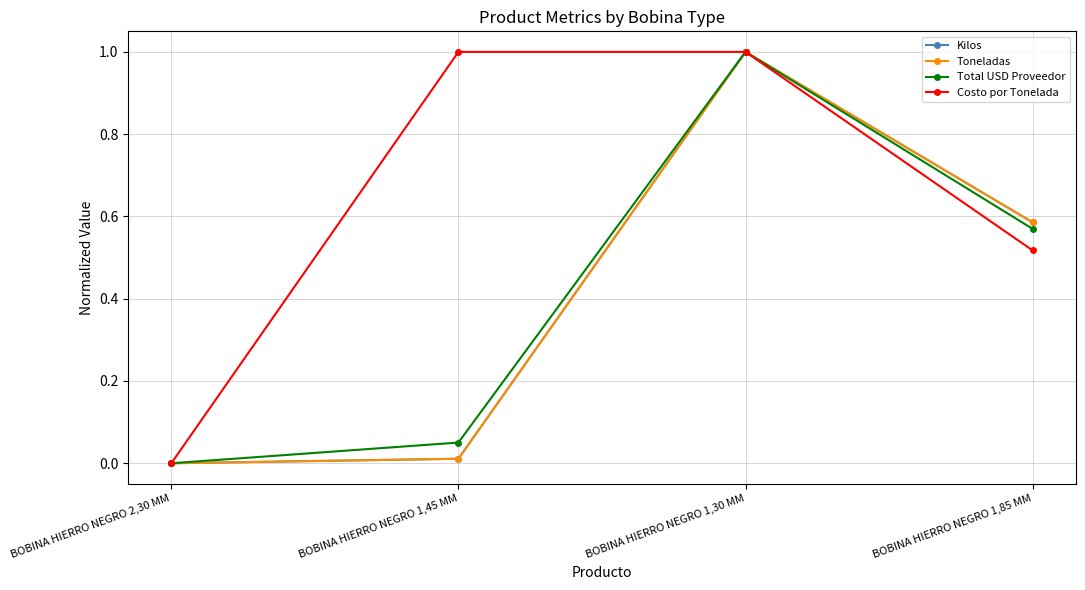

Does the chart have visible grid lines?

Yes